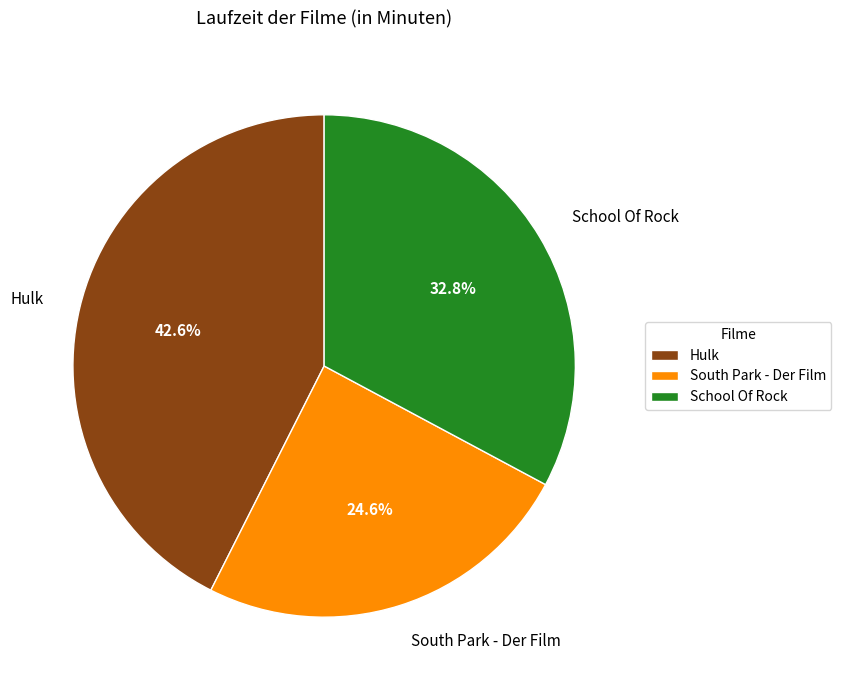

What is the smallest slice in the pie chart?

South Park - Der Film